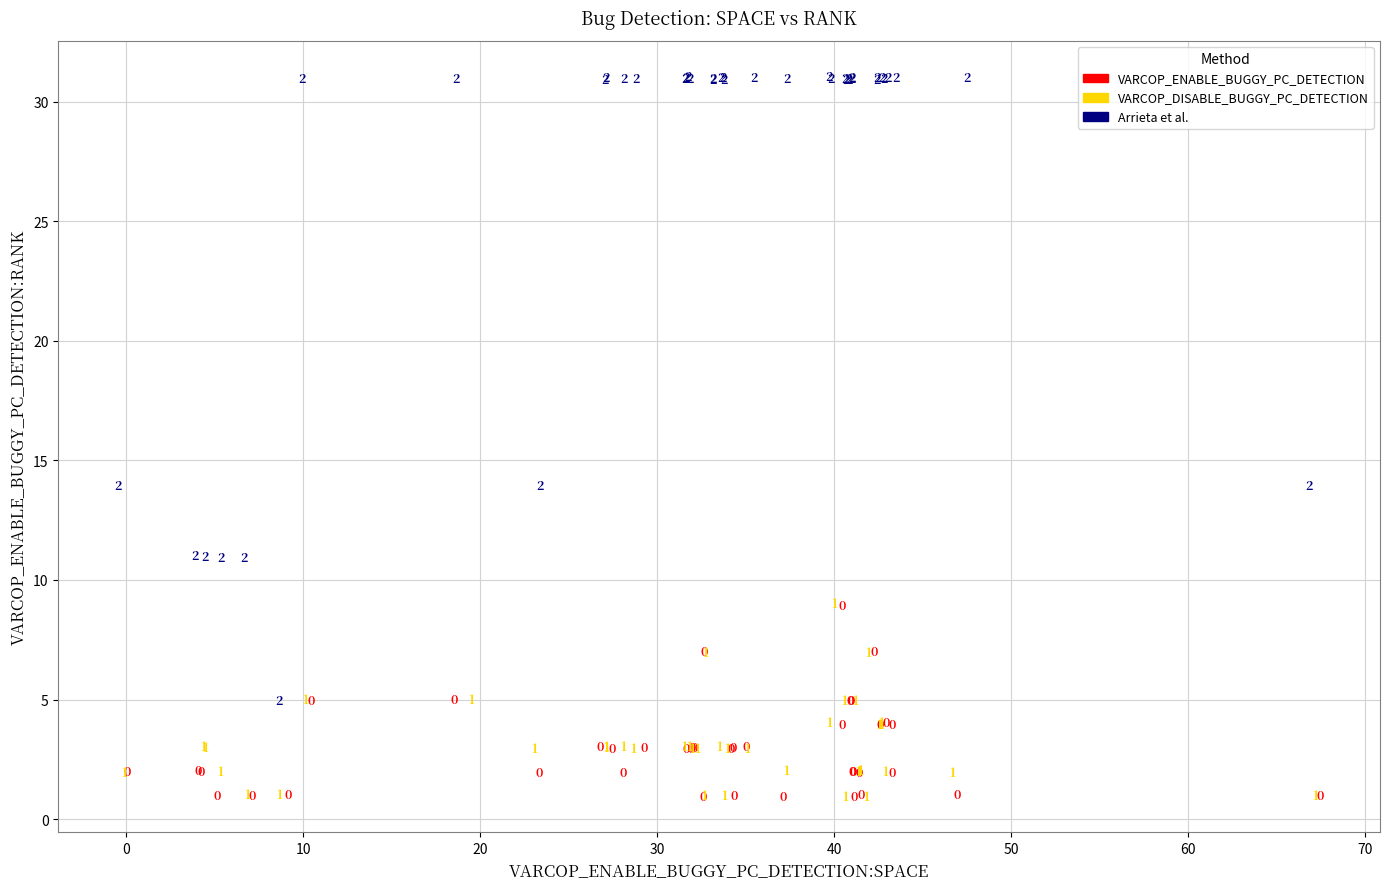

Which series has the widest spread of Y values?

Arrieta et al.